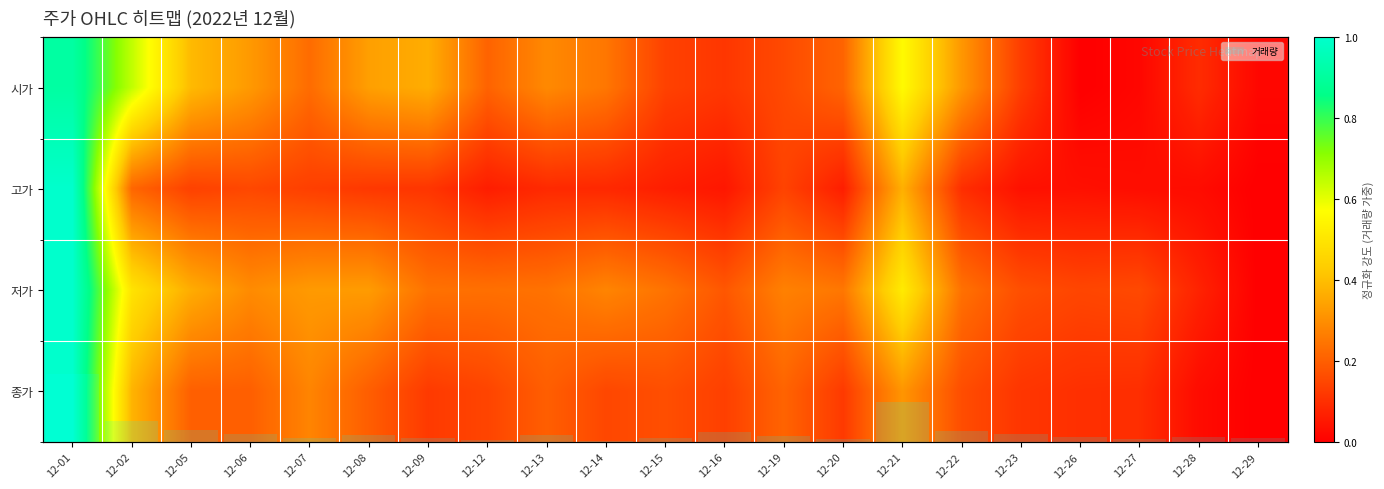

What is the average value of the 저가 series?

0.3